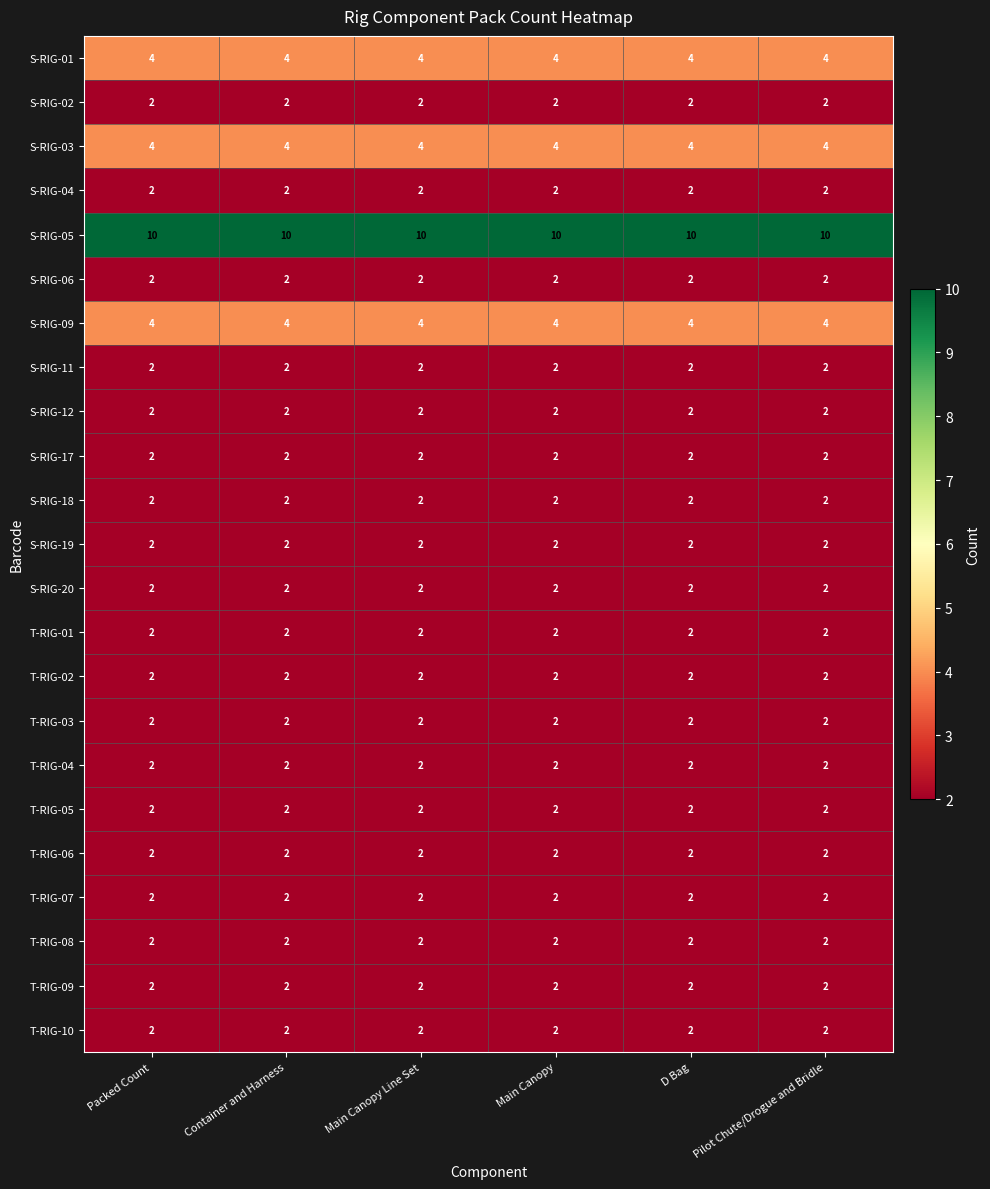

What is the greatest value displayed?

10